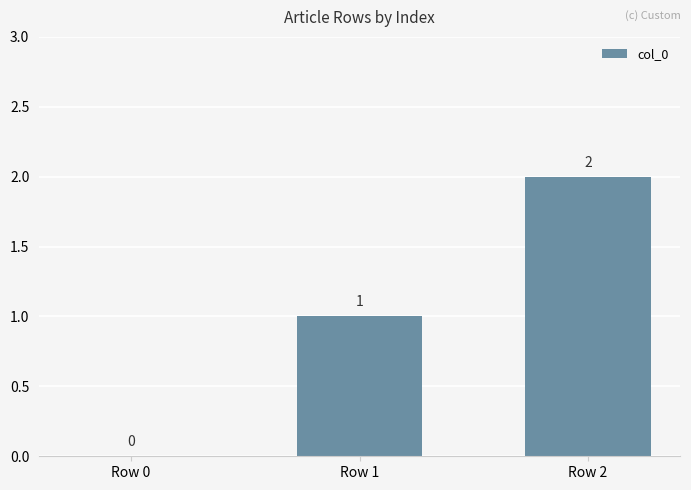

Between Row 0 and Row 1, which is larger?

Row 1